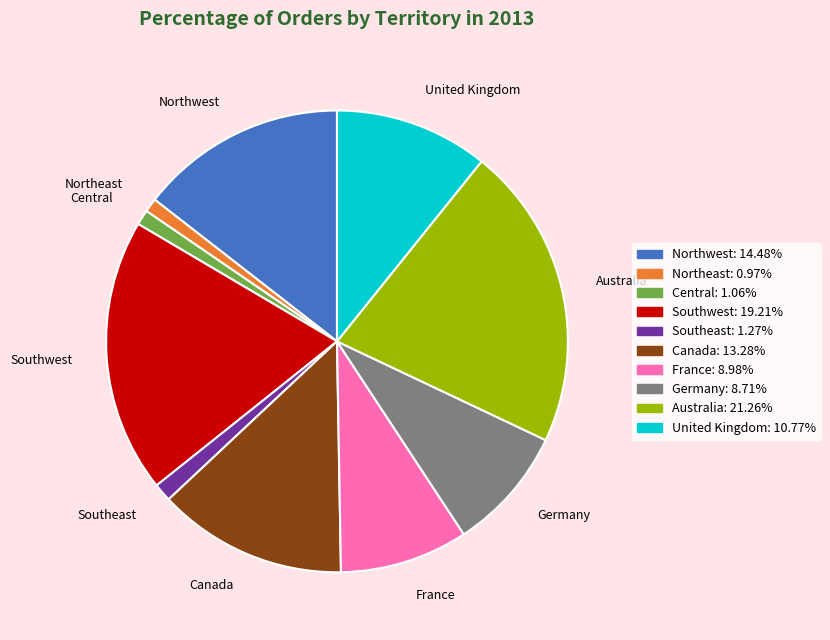

Is the sum of Australia and Central greater than half?

No